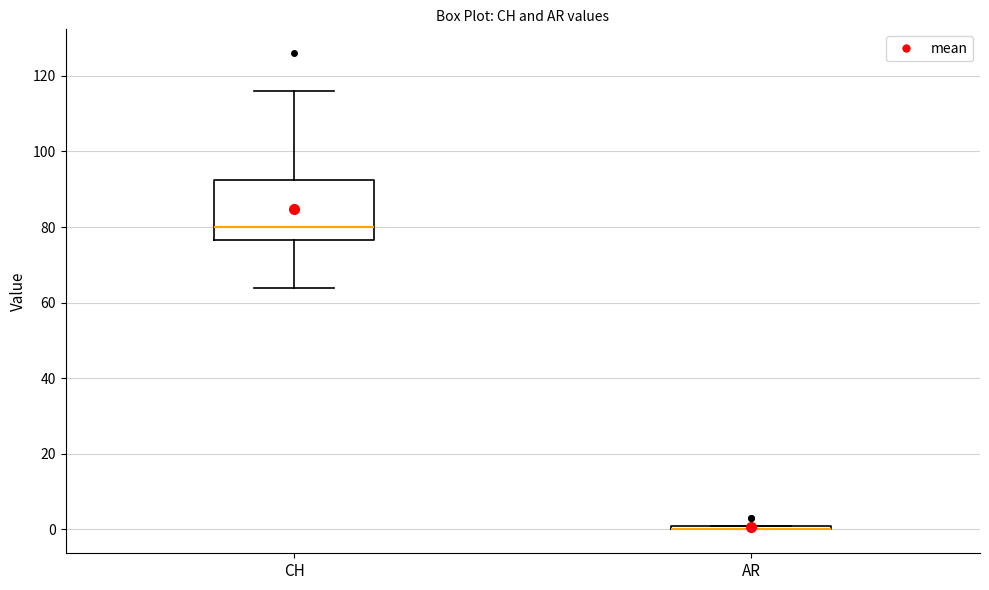

Where does the median line of the box for CH sit on the y-axis? The values are not printed on the chart, so give them approximately, as read against the axis.

80